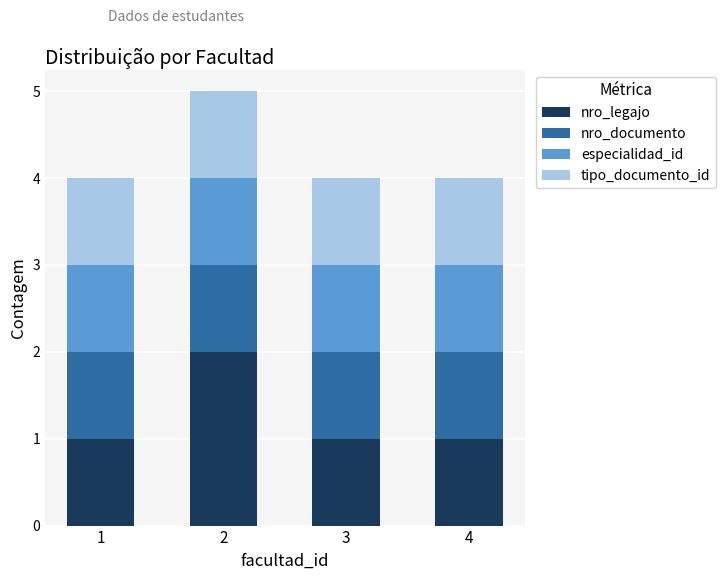

Reading left to right, transcribe the values for nro_legajo.

1=1	2=2	3=1	4=1